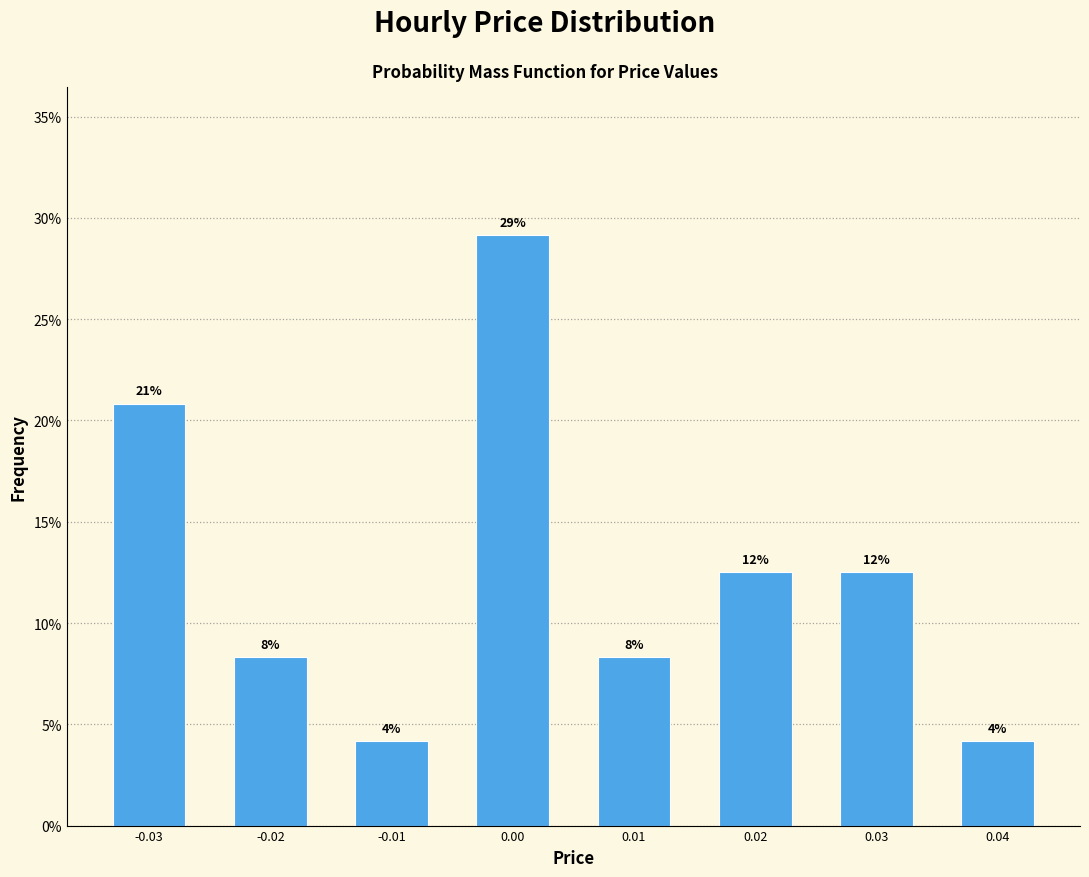

How many bars are there in total?

8